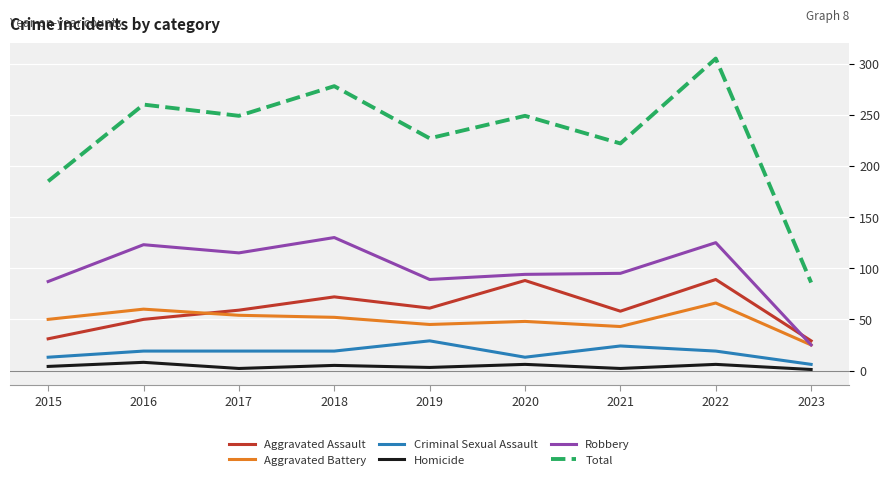

Rank the series by their maximum value, from highest to lowest.

Total, Robbery, Aggravated Assault, Aggravated Battery, Criminal Sexual Assault, Homicide